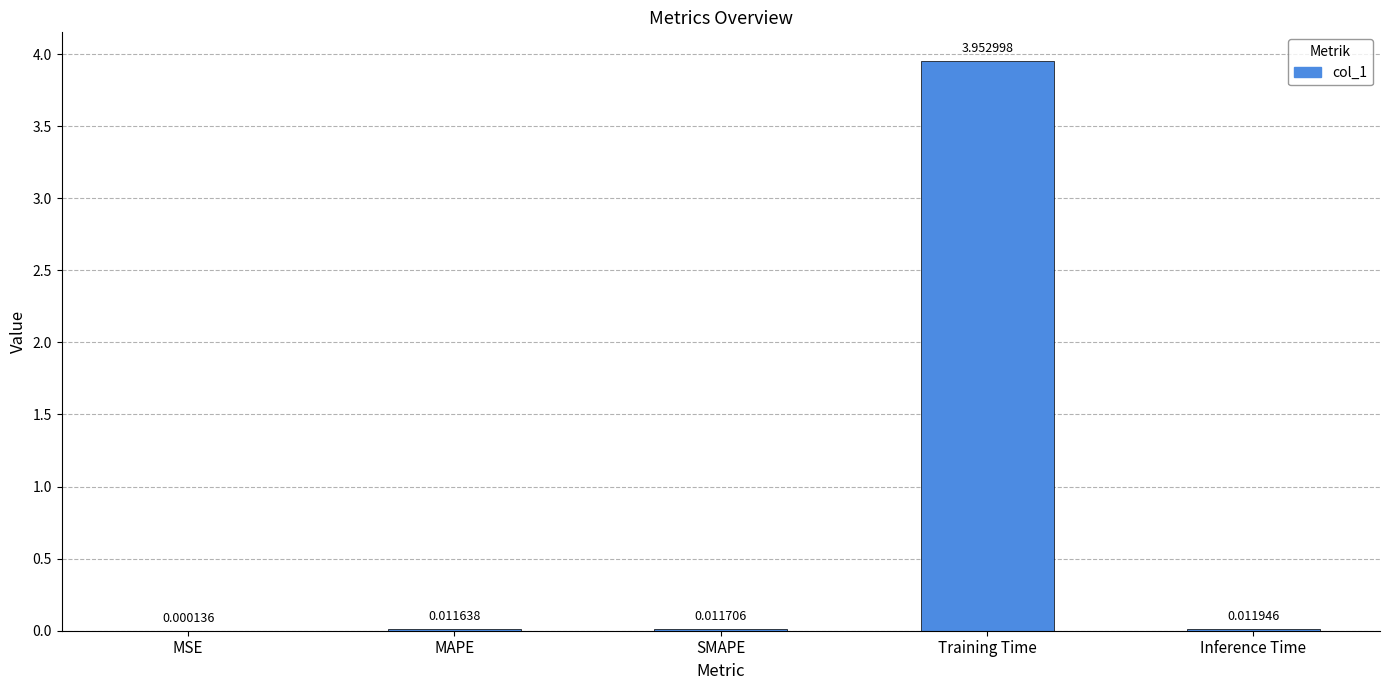

Which category has the highest value across all series?

Training Time